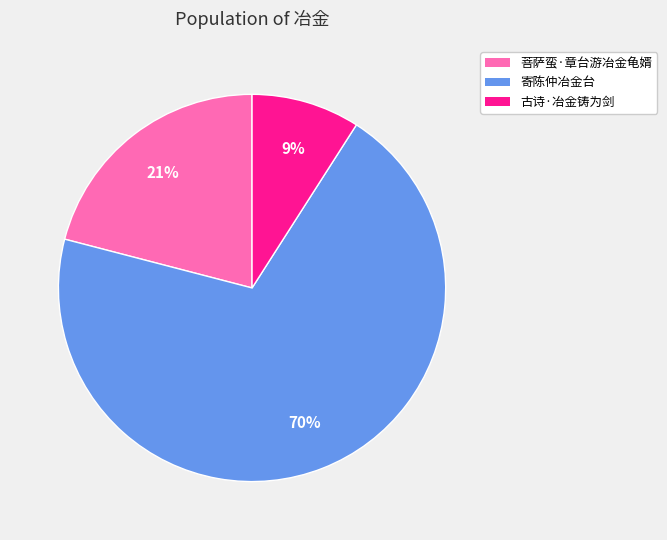

What percentage is the 菩萨蛮·章台游冶金龟婿 slice, to the nearest percent?

21%